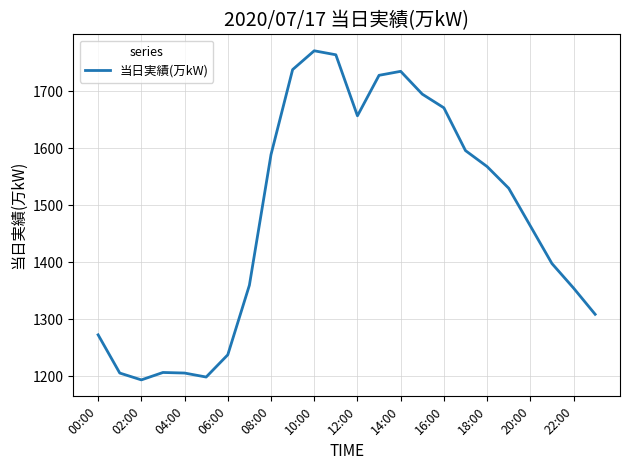

What is the greatest value displayed?

1771